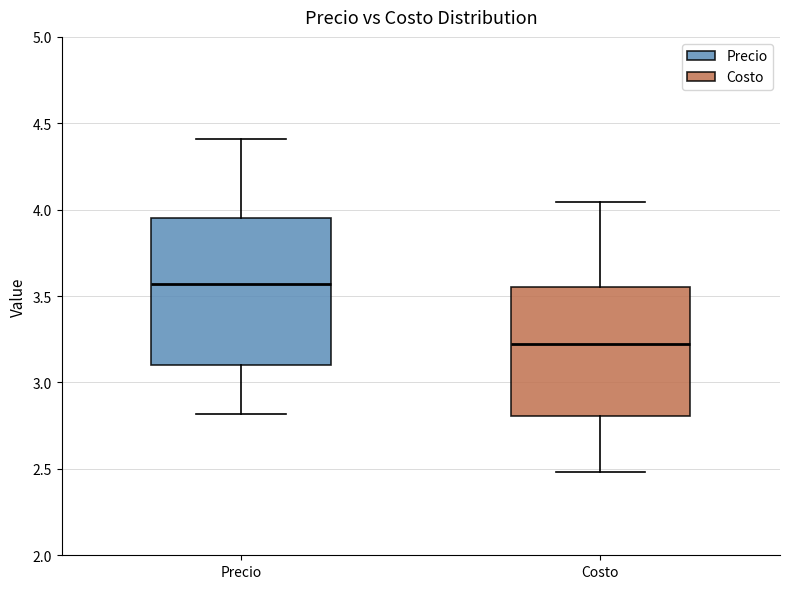

Where does the median line of the box for Precio sit on the y-axis? The values are not printed on the chart, so give them approximately, as read against the axis.

3.55